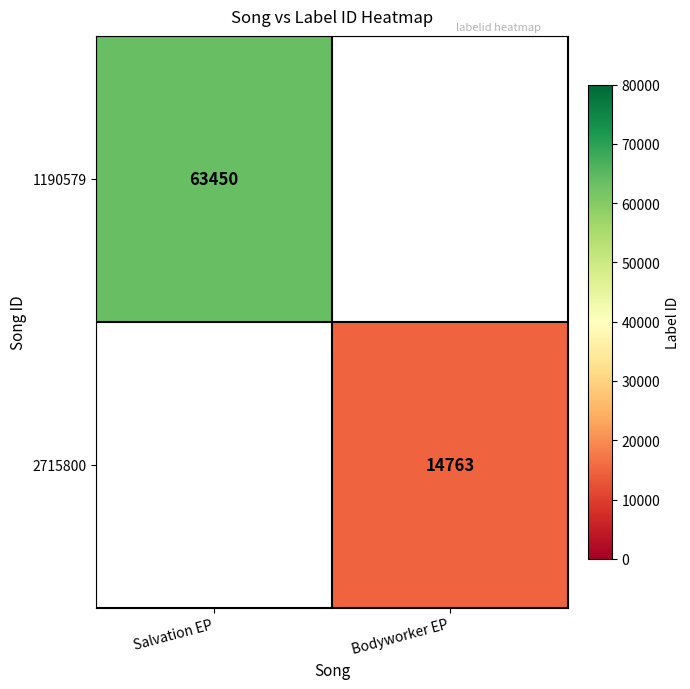

The value of 2715800 at Bodyworker EP is 14763. True or false?

True